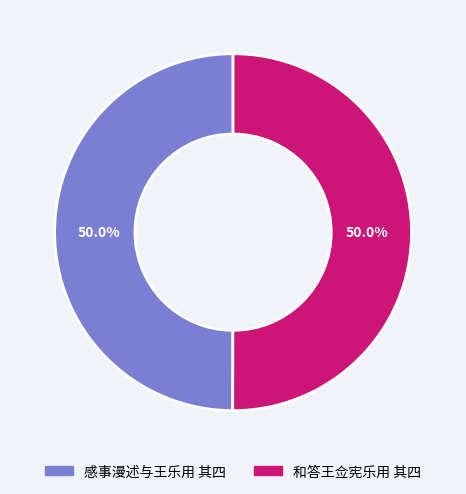

Approximately how many times larger is the value at 感事漫述与王乐用 其四 compared to 和答王佥宪乐用 其四?

1.0